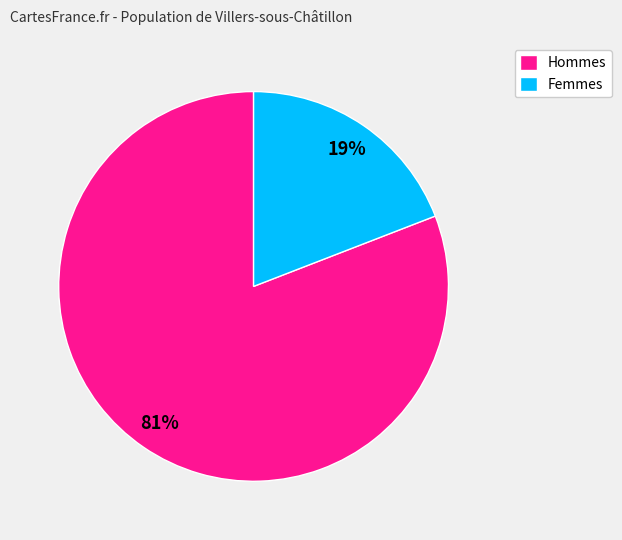

Which has a higher value, Hommes or Femmes?

Hommes